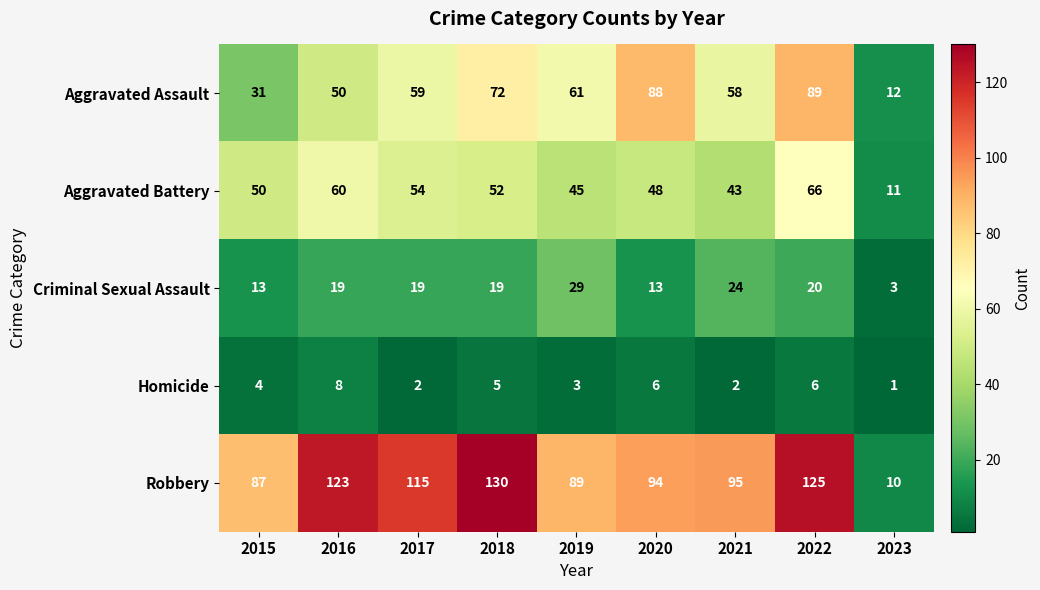

How many series are shown in this chart?

5